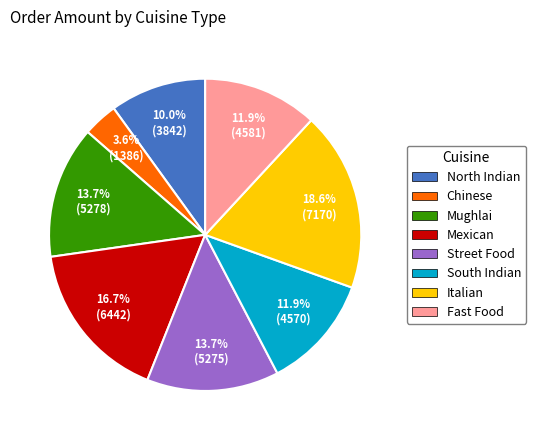

To the nearest percent, what is the combined percentage of Street Food and Fast Food?

26%